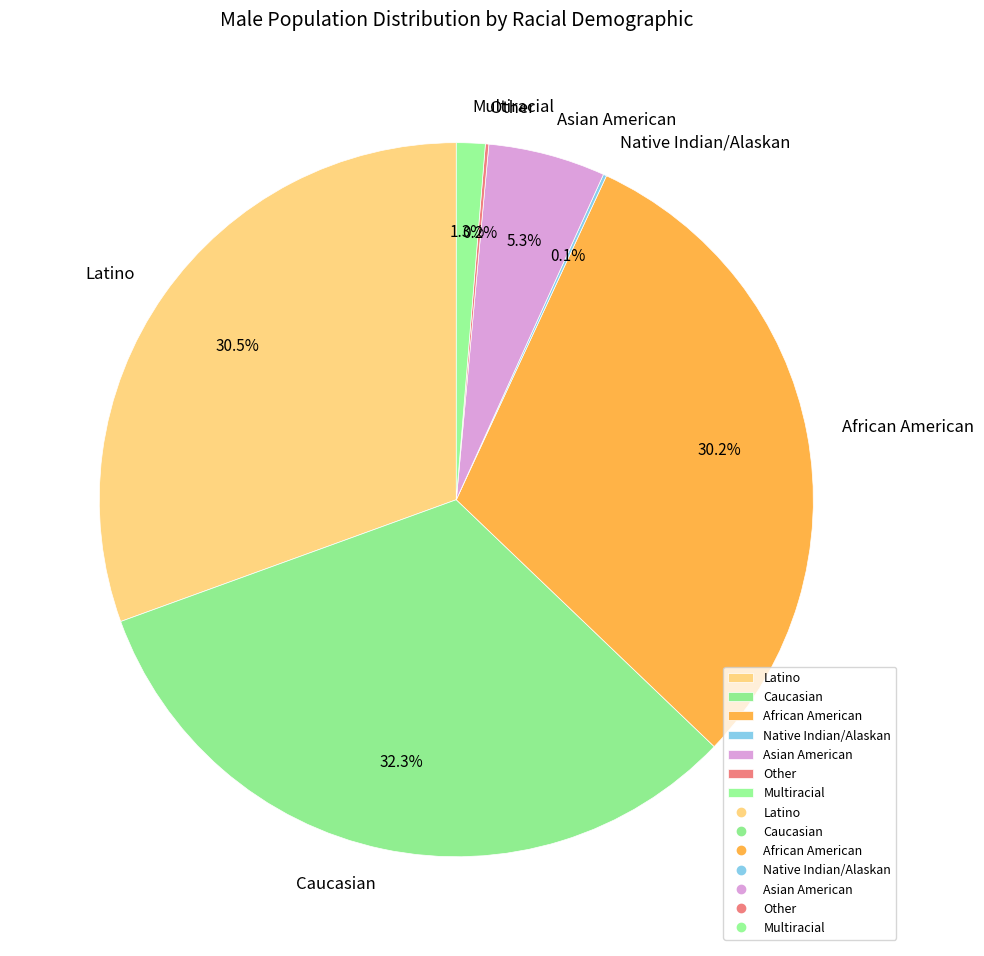

Do African American and Asian American together represent more than half of the pie?

No